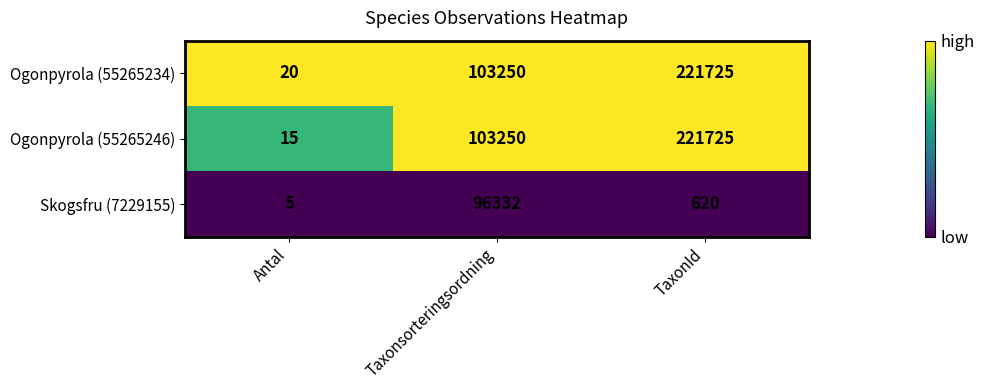

Is it true that Skogsfru (7229155) equals 7 at Antal?

False